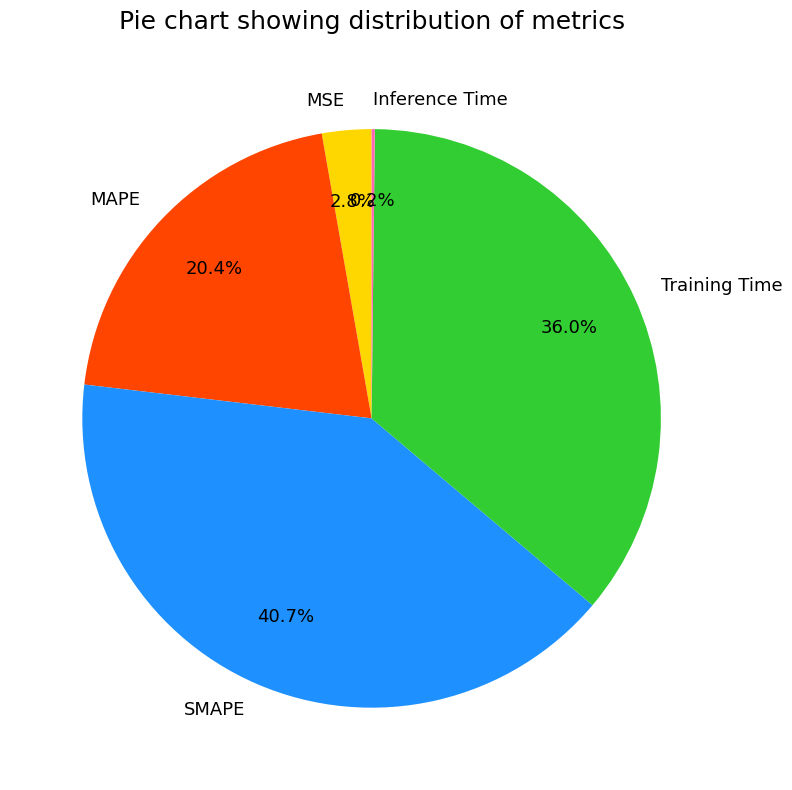

Does any single category account for the majority?

No